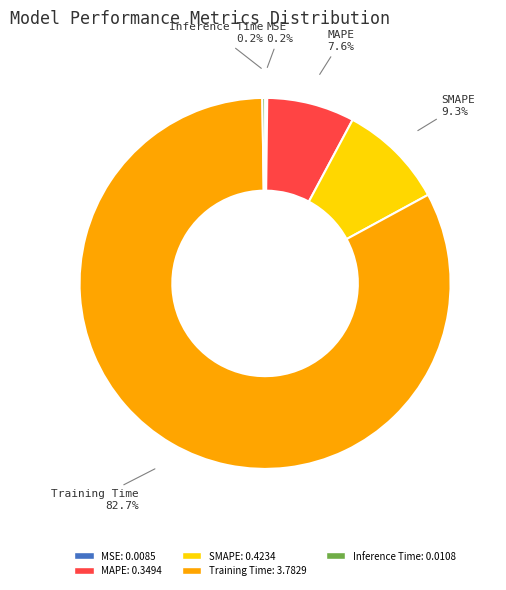

What percentage is NOT represented by Training Time?

17.3%